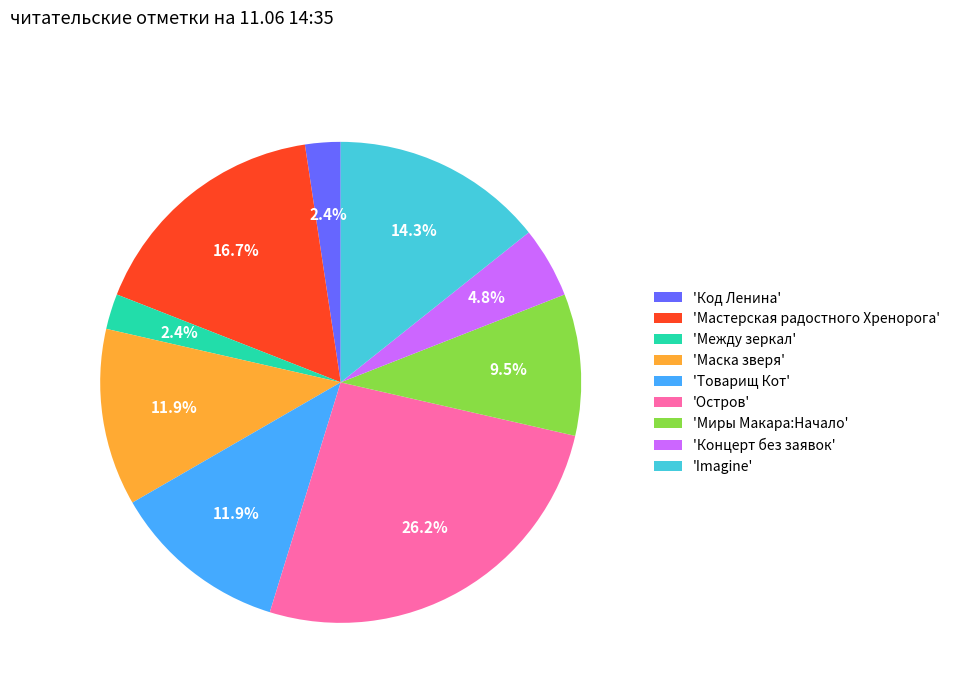

Approximately how many times larger is the value at 'Остров' compared to 'Товарищ Кот'?

2.2